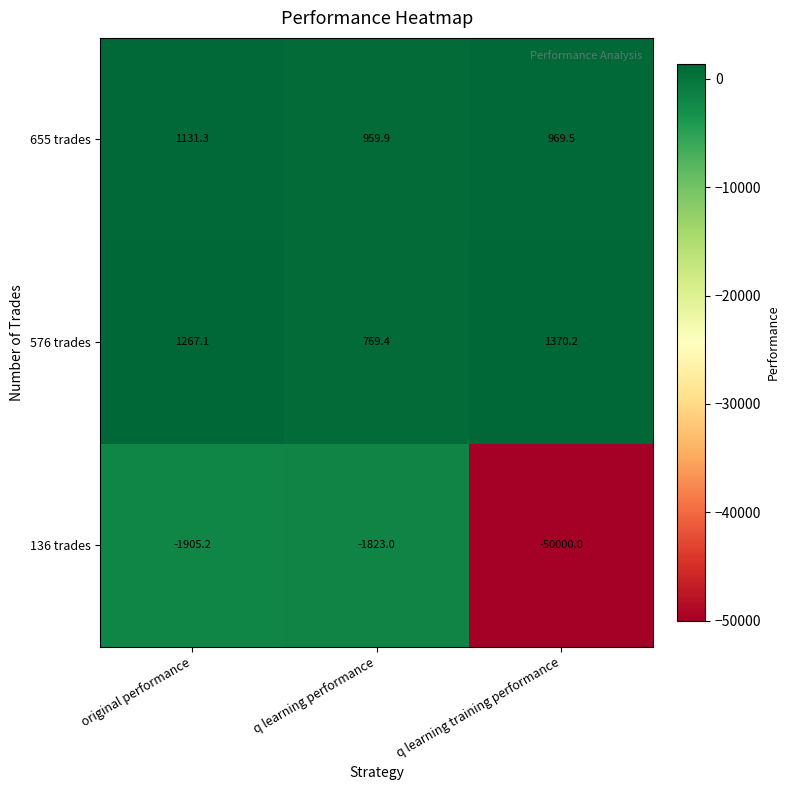

At which category does the chart reach its minimum across all series?

q learning training performance